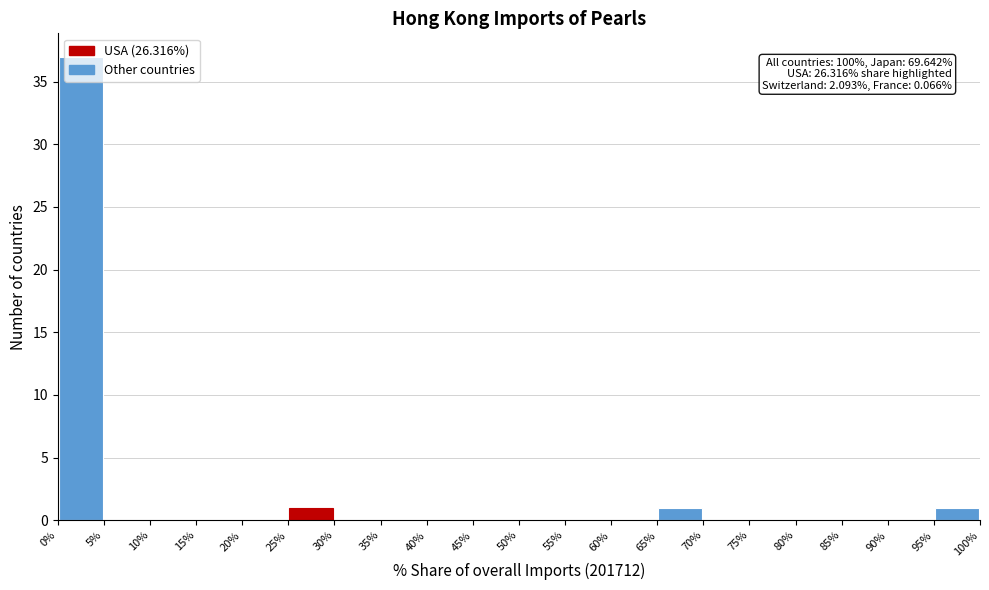

Over which range of the x-axis is the bar tallest?

0% to 5%